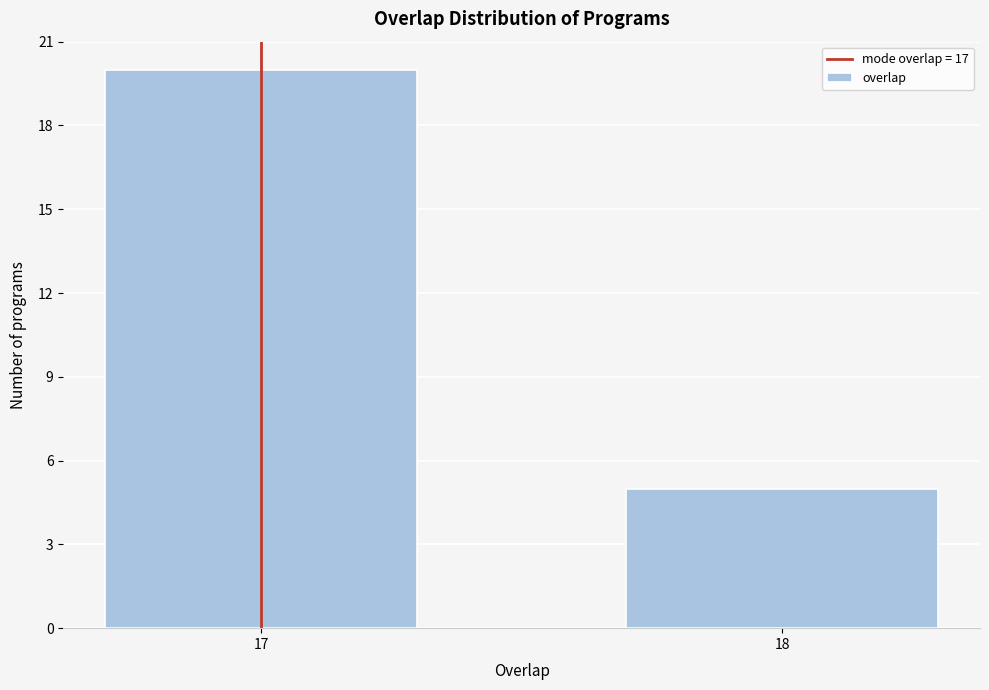

Reading right to left, extract all data points from this chart.

18=5	17=20